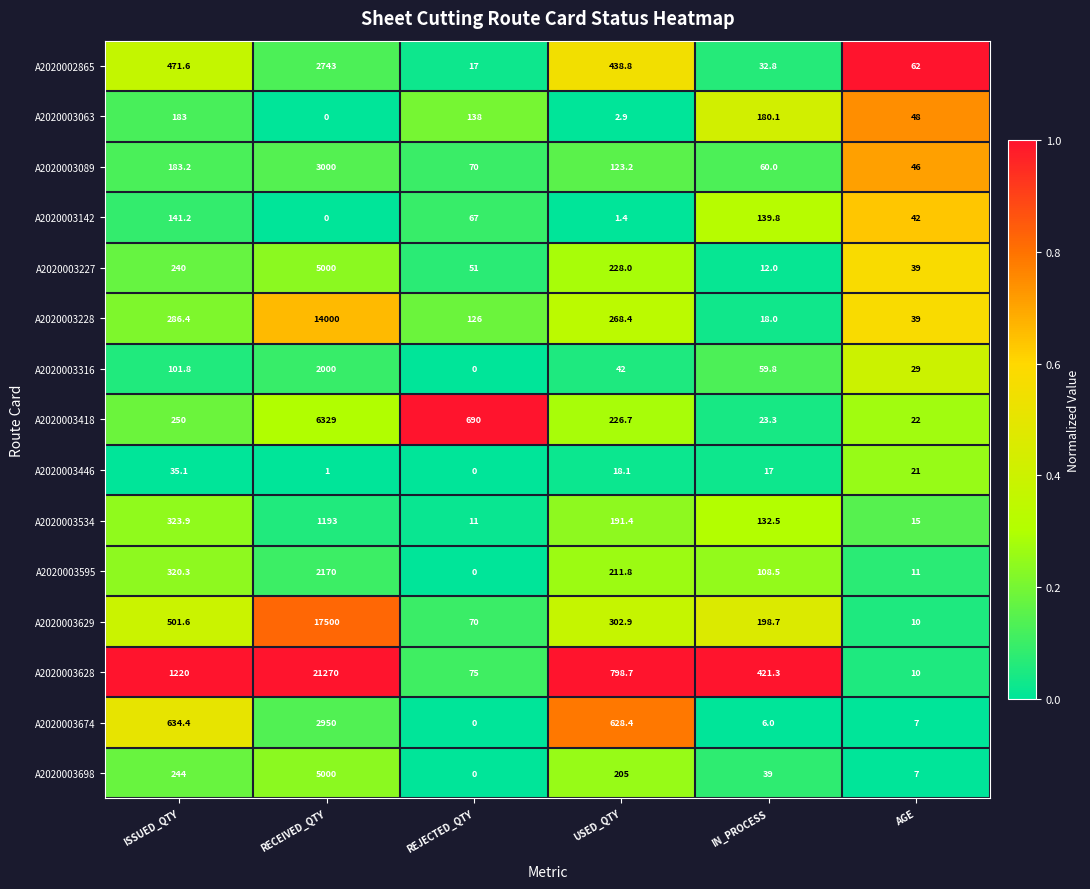

Which series has the largest total across all categories?

A2020003628